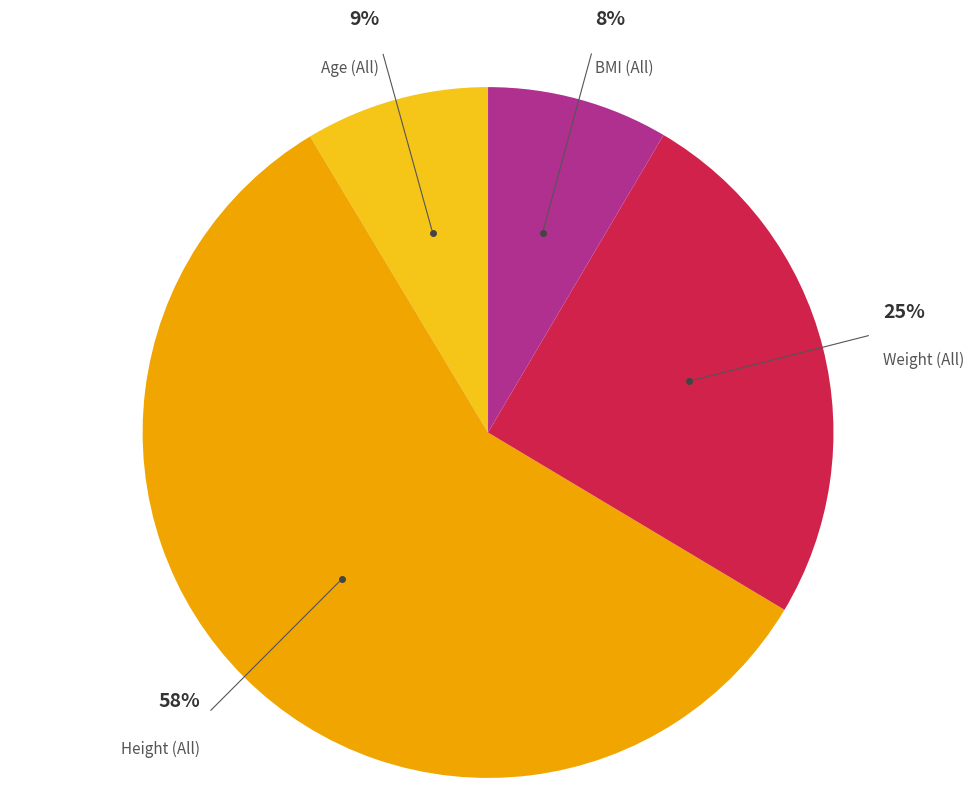

Is there a majority slice in this chart?

Yes